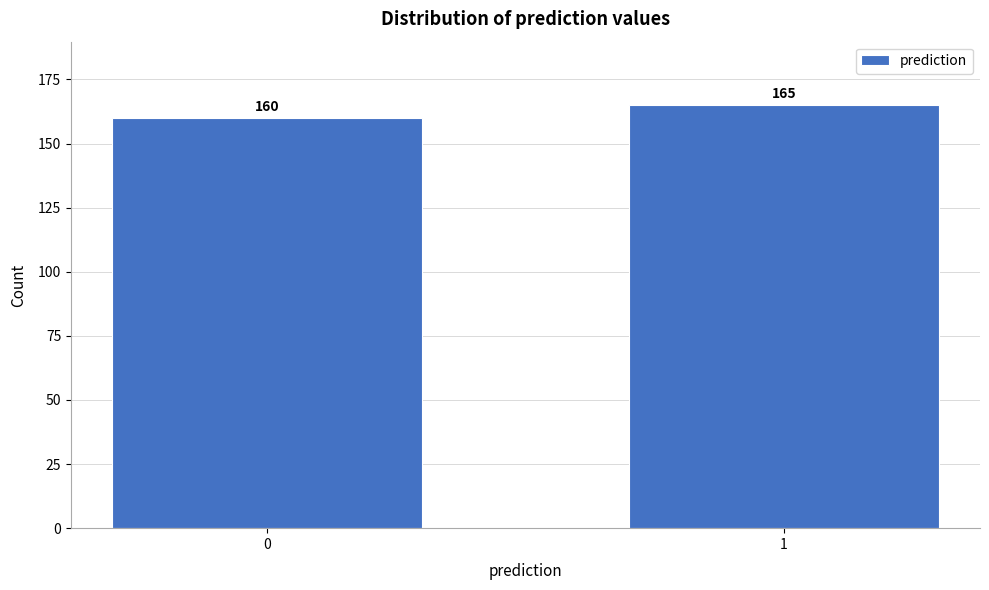

Reading left to right, transcribe all the data shown in this chart.

160	165